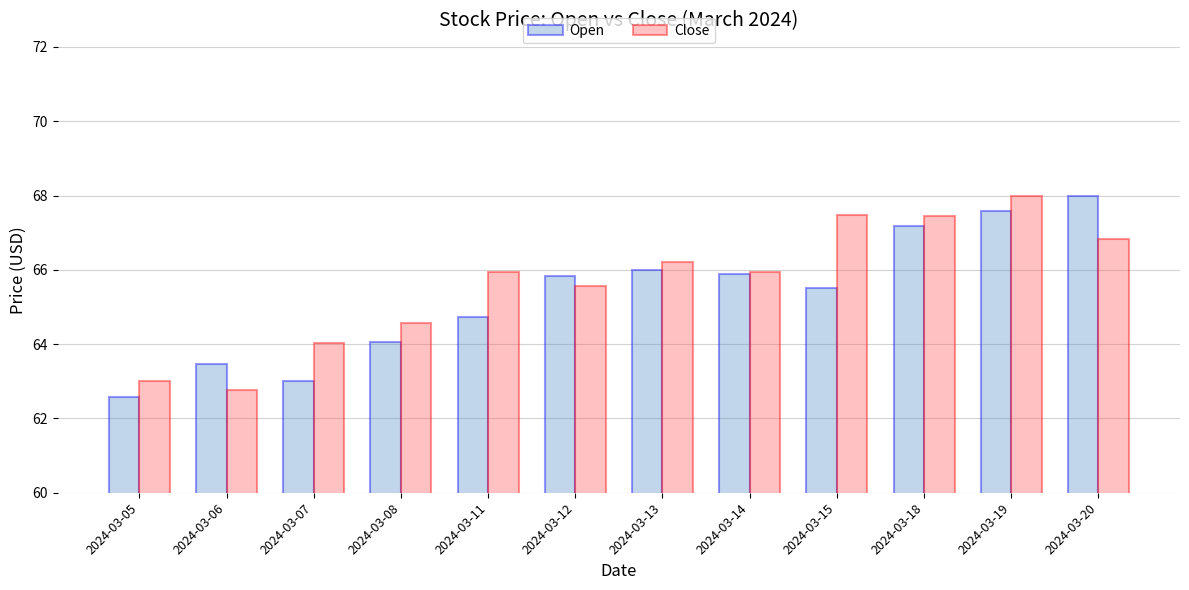

Is it true that Open equals 93.1 at 2024-03-08?

False